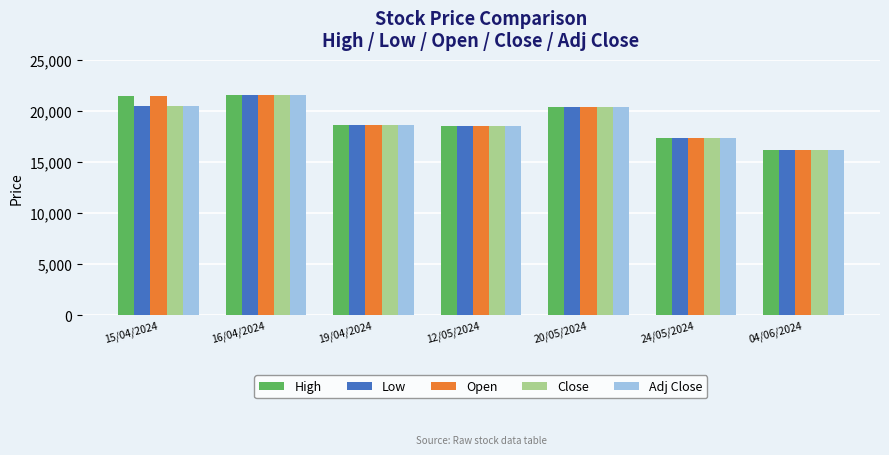

What is the smallest value displayed?

16200